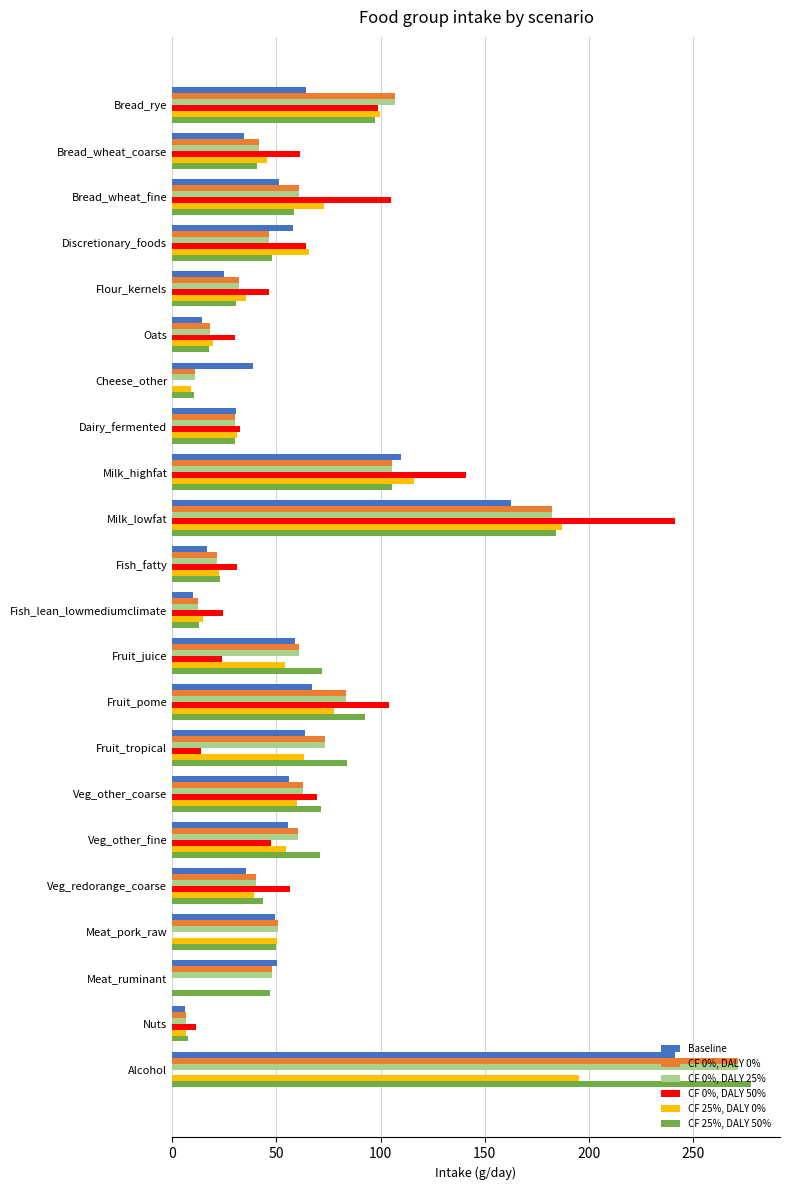

Which series changed the most between Bread_wheat_fine and Meat_pork_raw?

CF 0%, DALY 50%